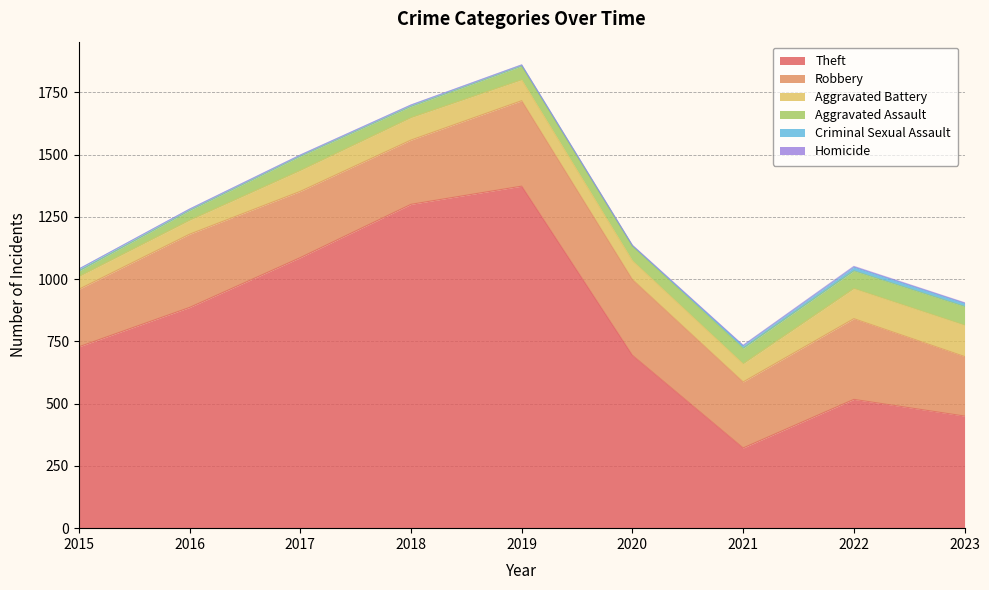

What is the total value across all series at 2023?

905